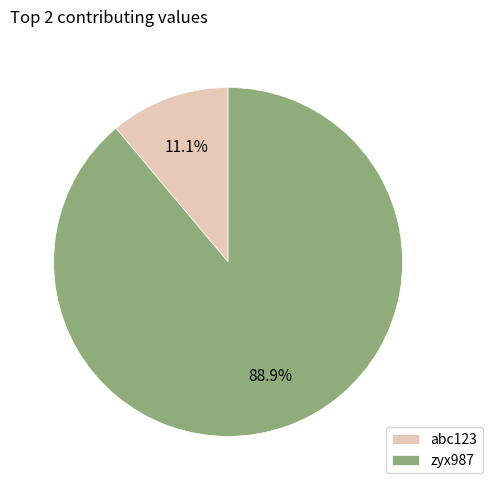

Which category accounts for the majority?

zyx987